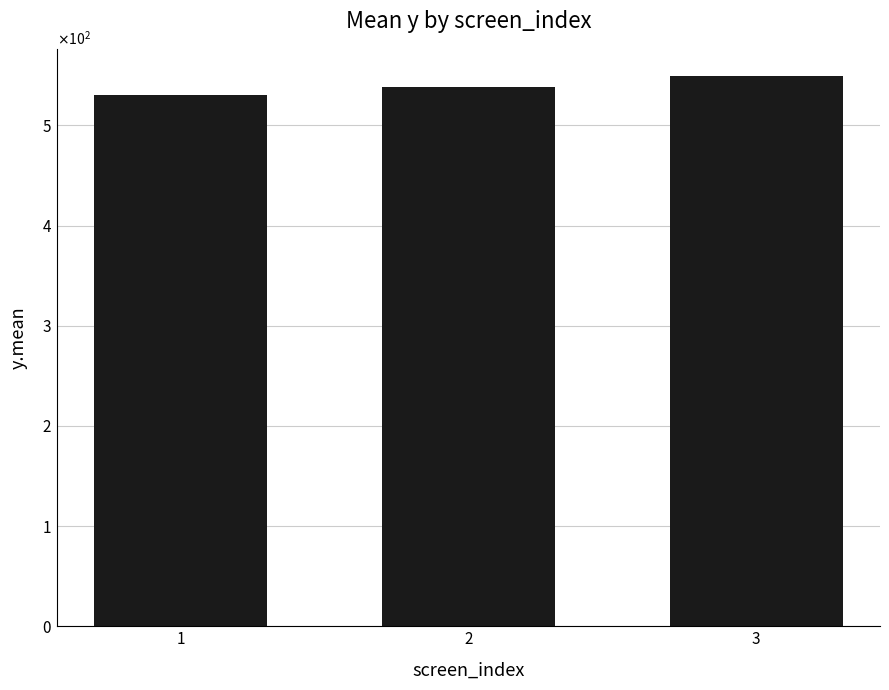

Rank the categories by value from lowest to highest.

1, 2, 3